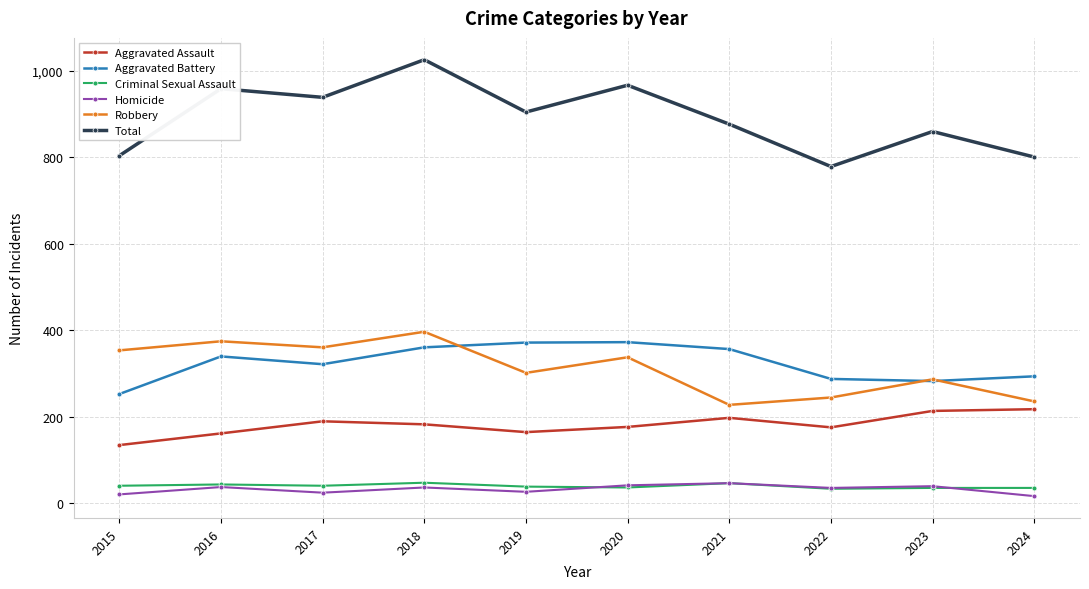

What is the spread (max minus min) of values at 2016?

921